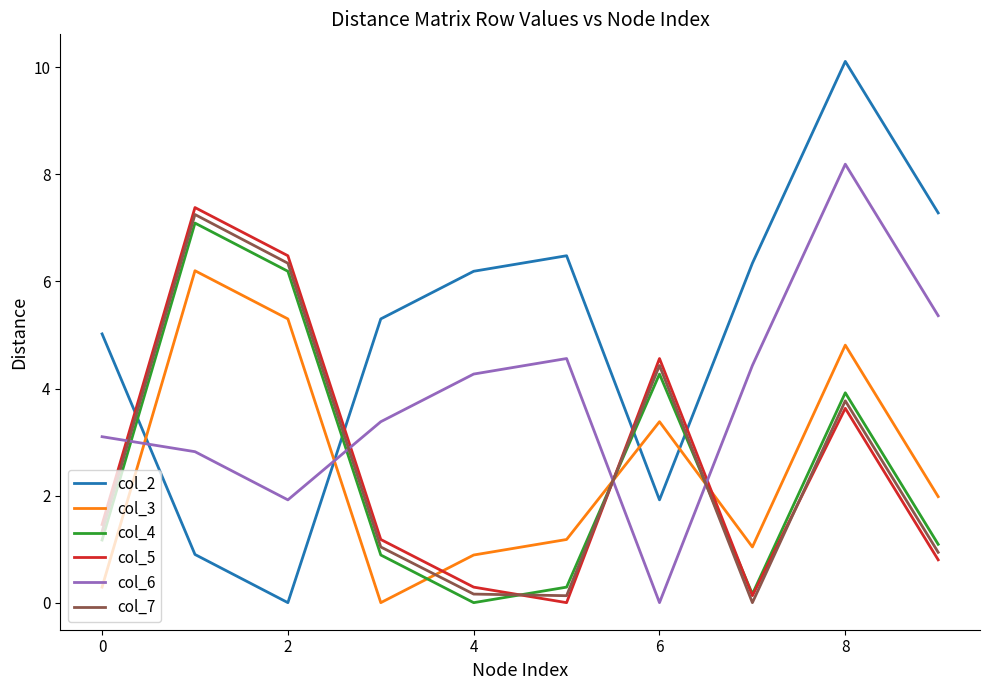

Which series has the largest range (max minus min)?

col_2